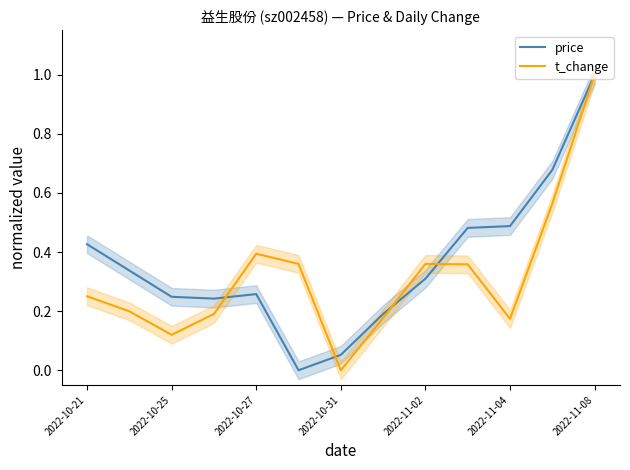

Rank the series by their average value, from lowest to highest.

t_change, price